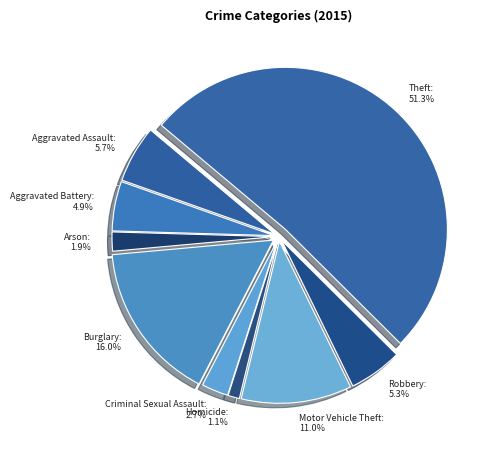

Between Burglary: 16.0% and Criminal Sexual Assault: 2.7%, which is larger?

Burglary: 16.0%